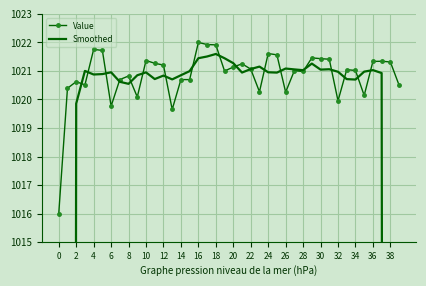

What is the smallest value displayed?

611.4